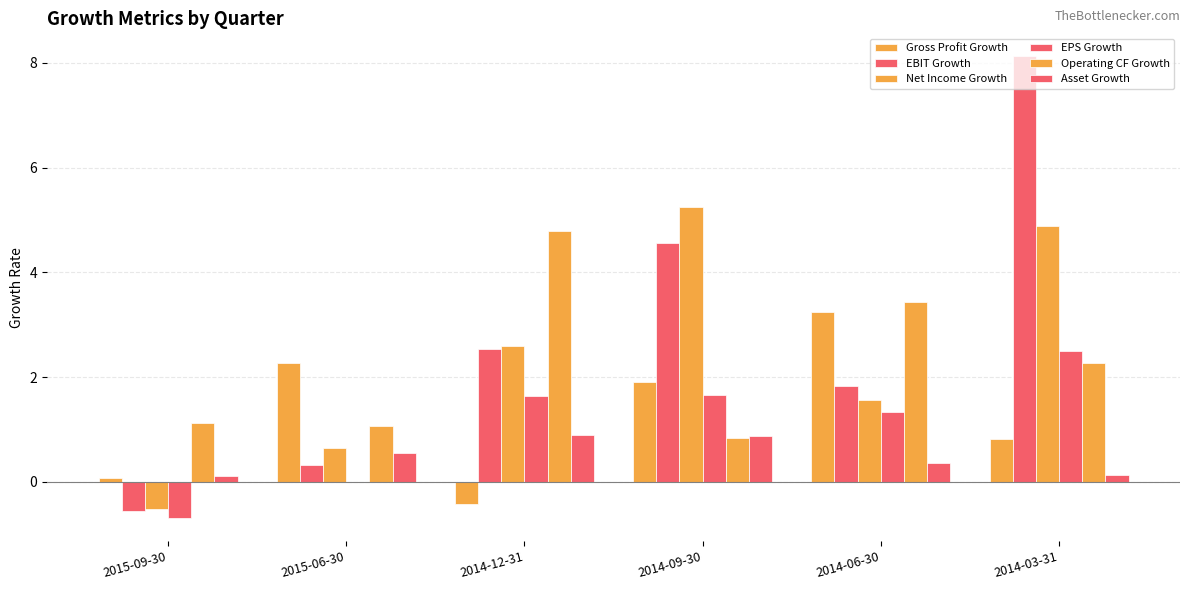

How many categories are shown in the chart?

6